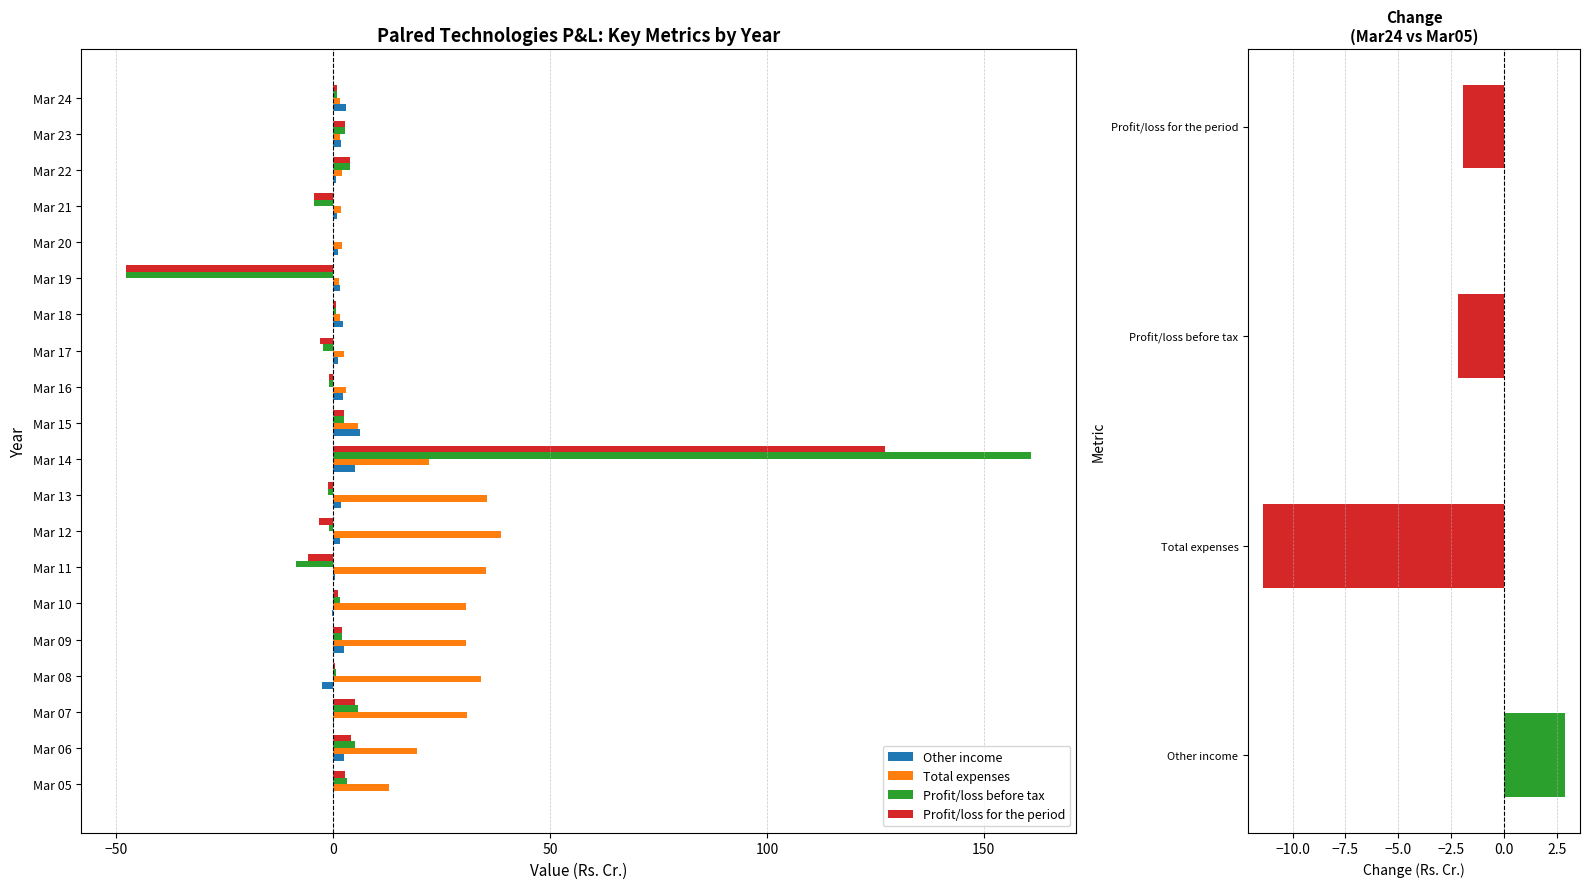

Is it true that Profit/loss for the period equals 1.1 at Mar 10?

True